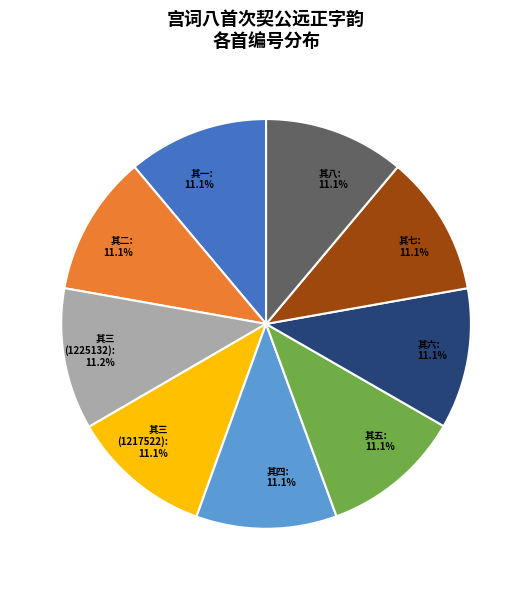

Is there a majority slice in this chart?

No